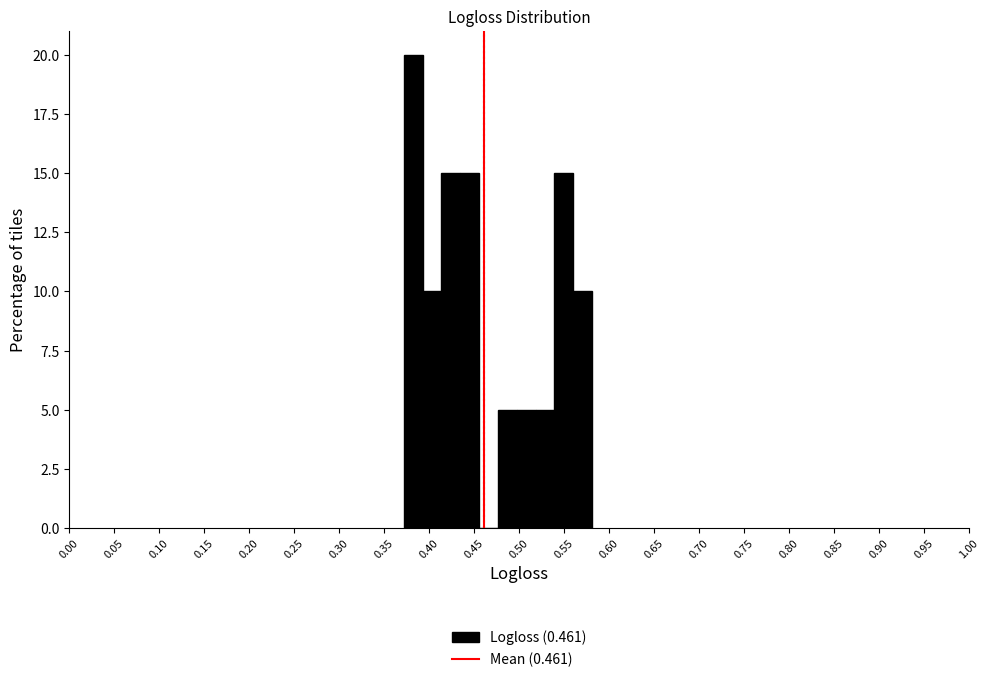

Which range on the x-axis has the tallest bar?

0.370 to 0.395